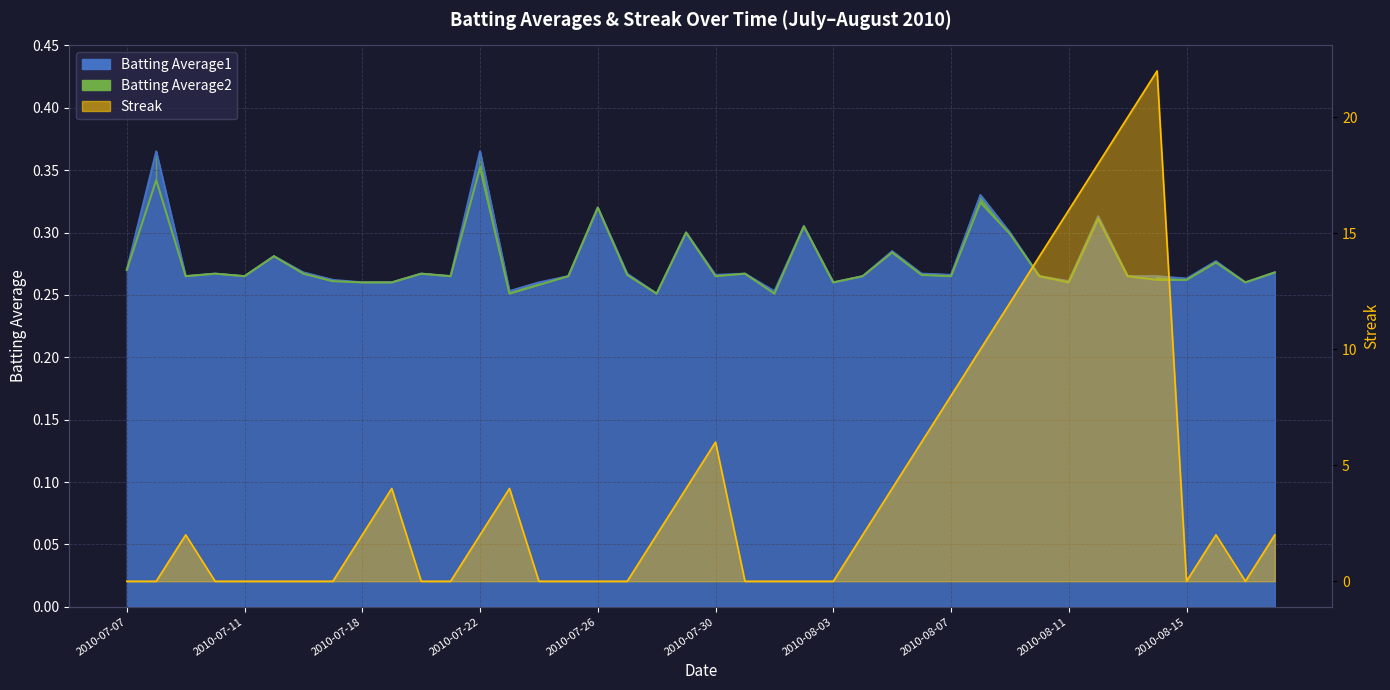

At which category does Batting Average1 reach its first local peak?

2010-07-08